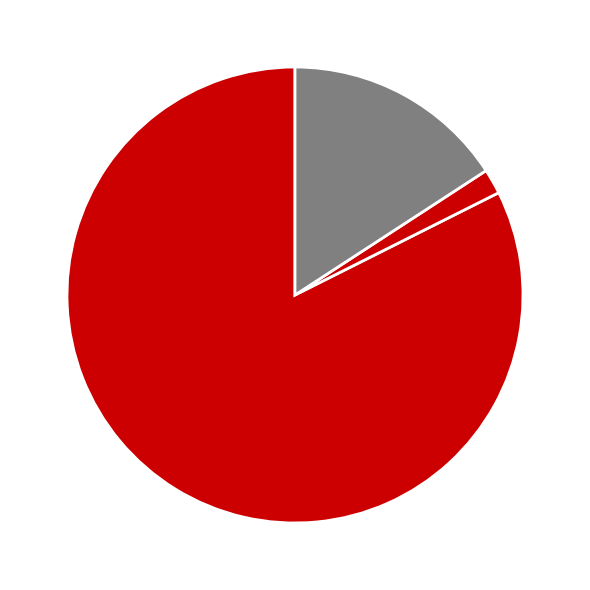

What is the smallest slice in the pie chart?

Training Time